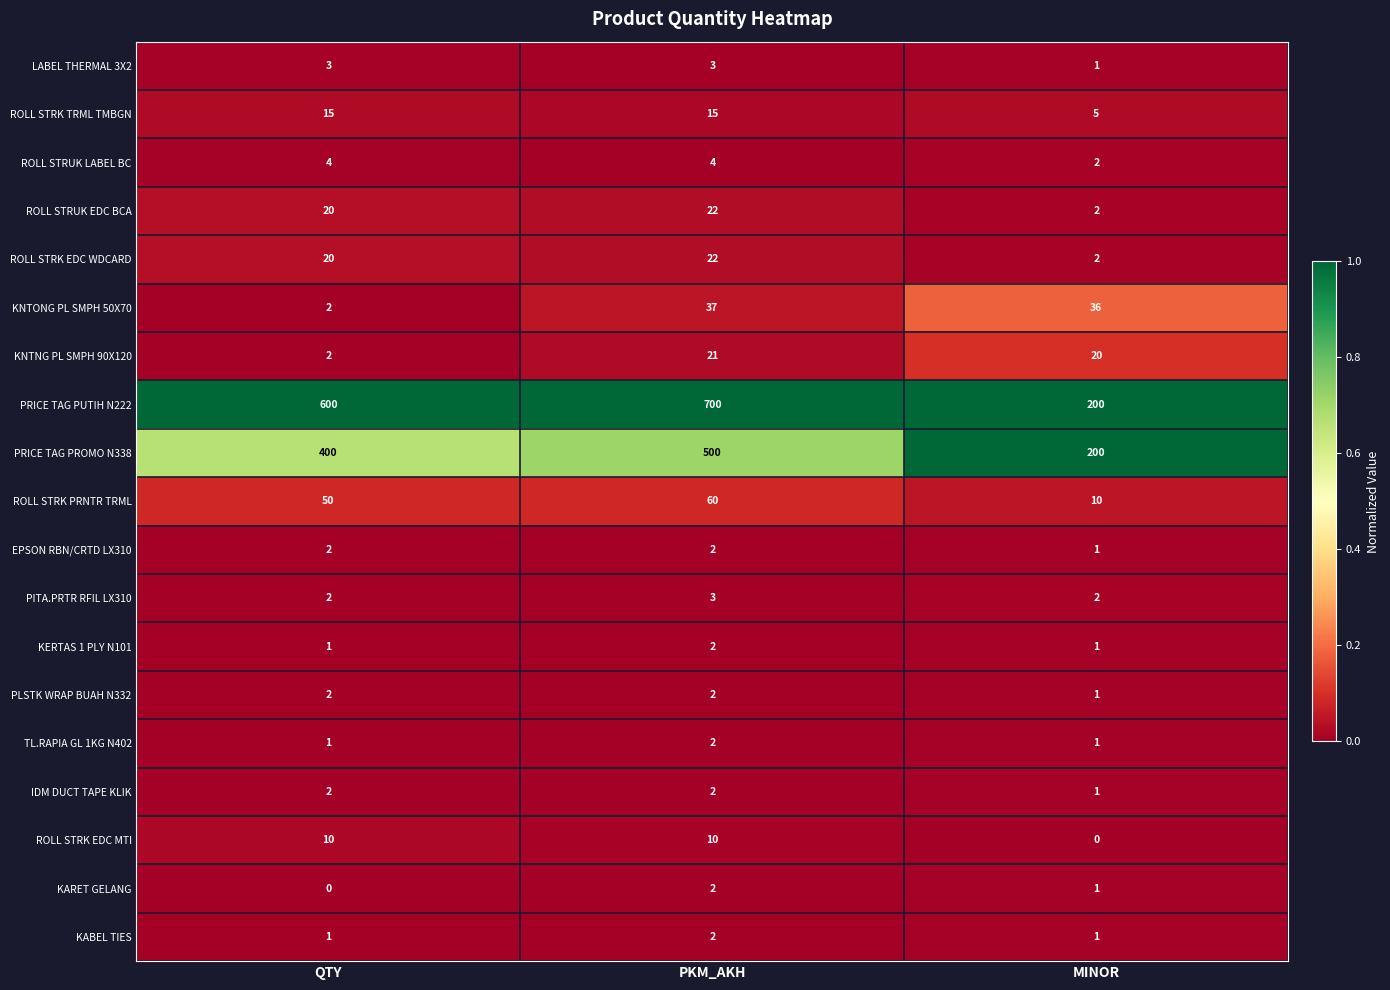

Count the number of data series in this chart.

19